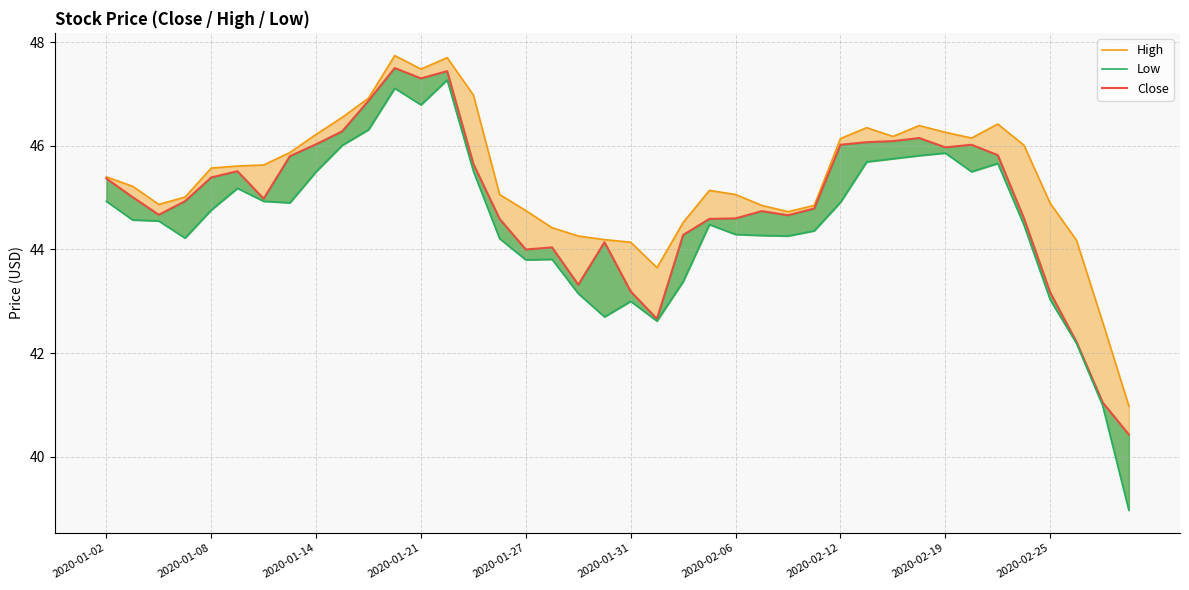

The High series shows 28.3 at 33. True or false?

False